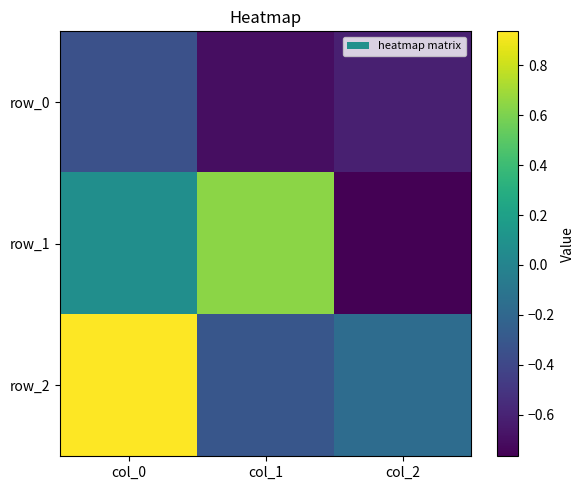

What is the lowest value of the row_0 series?

-0.7